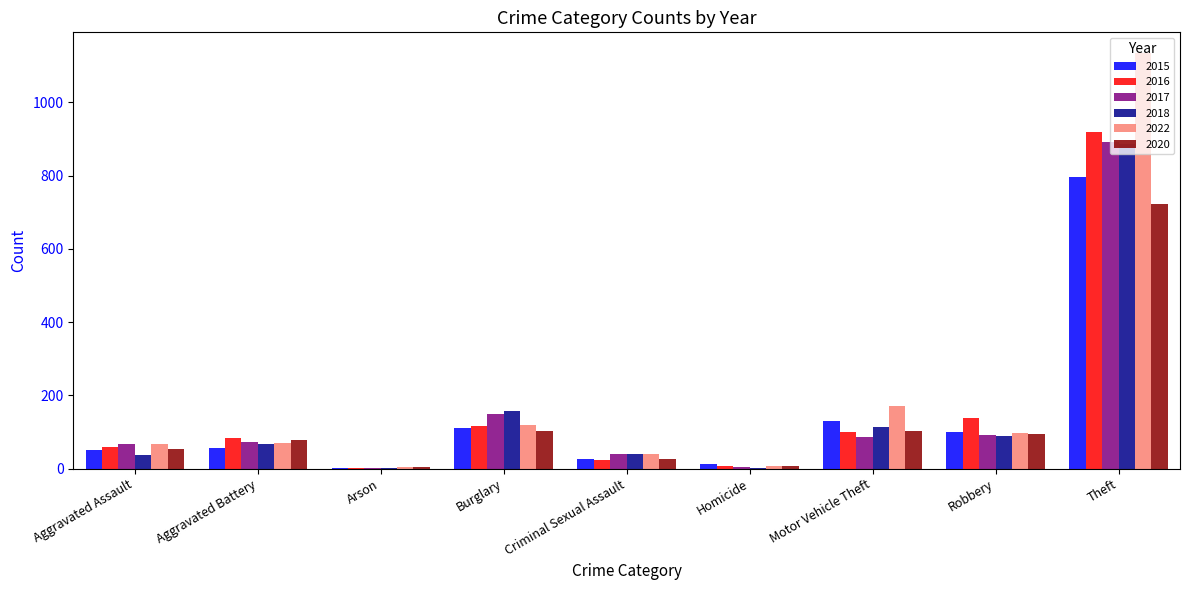

Which series has the largest total across all categories?

2022